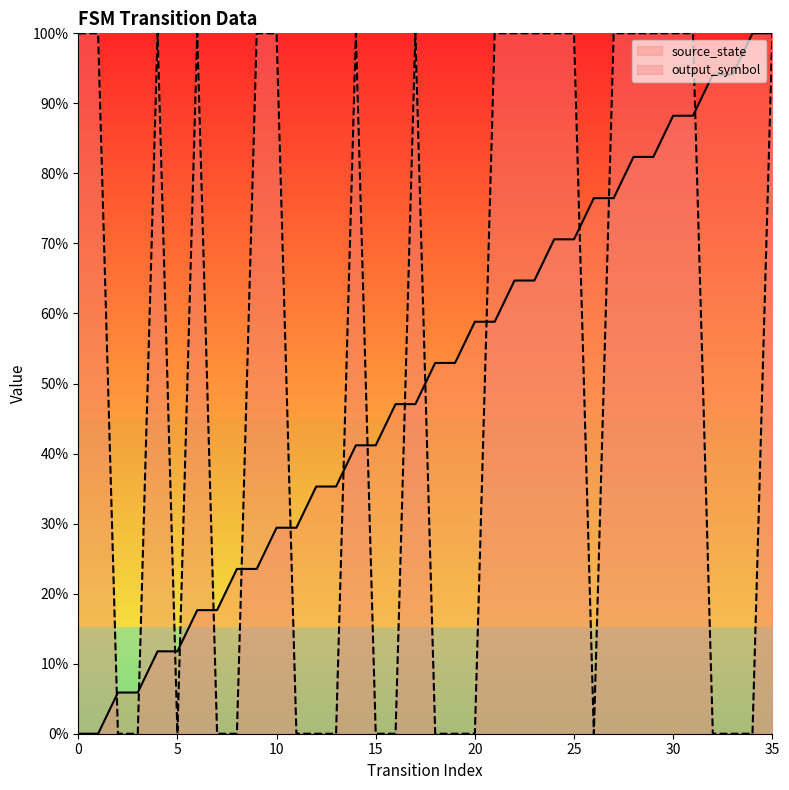

Reading right to left, transcribe all the data shown in this chart.

source_state: 35=1.0	34=1.0	33=0.9	32=0.9	31=0.9	30=0.9	29=0.8	28=0.8	27=0.8	26=0.8	25=0.7	24=0.7	23=0.6	22=0.6	21=0.6	20=0.6	19=0.5	18=0.5	17=0.5	16=0.5	15=0.4	14=0.4	13=0.4	12=0.4	11=0.3	10=0.3	9=0.2	8=0.2	7=0.2	6=0.2	5=0.1	4=0.1	3=0.1	2=0.1	1=0.0	0=0.0
output_symbol: 35=1.0	34=0.0	33=0.0	32=0.0	31=1.0	30=1.0	29=1.0	28=1.0	27=1.0	26=0.0	25=1.0	24=1.0	23=1.0	22=1.0	21=1.0	20=0.0	19=0.0	18=0.0	17=1.0	16=0.0	15=0.0	14=1.0	13=0.0	12=0.0	11=0.0	10=1.0	9=1.0	8=0.0	7=0.0	6=1.0	5=0.0	4=1.0	3=0.0	2=0.0	1=1.0	0=1.0